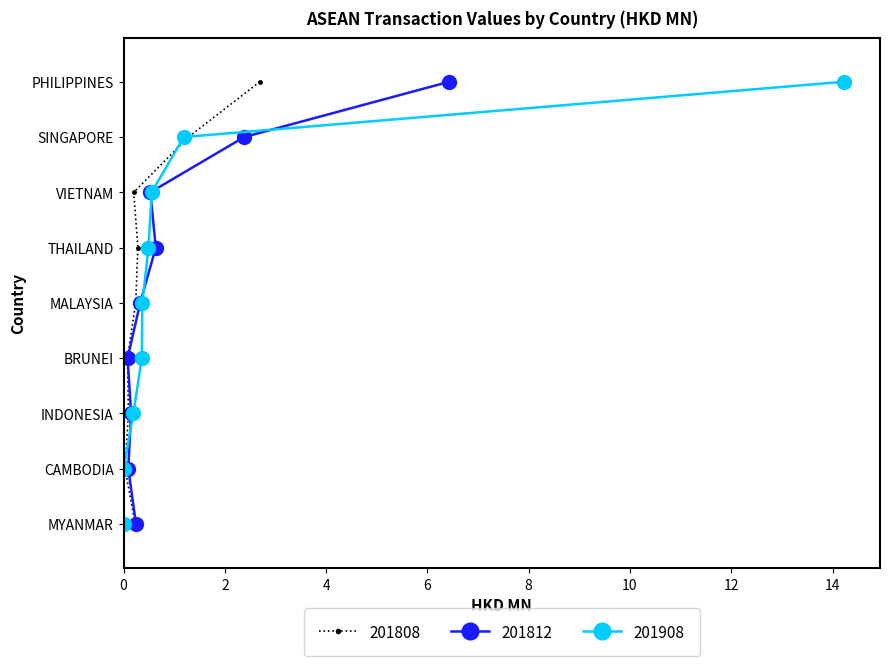

What position from the right is MYANMAR?

1